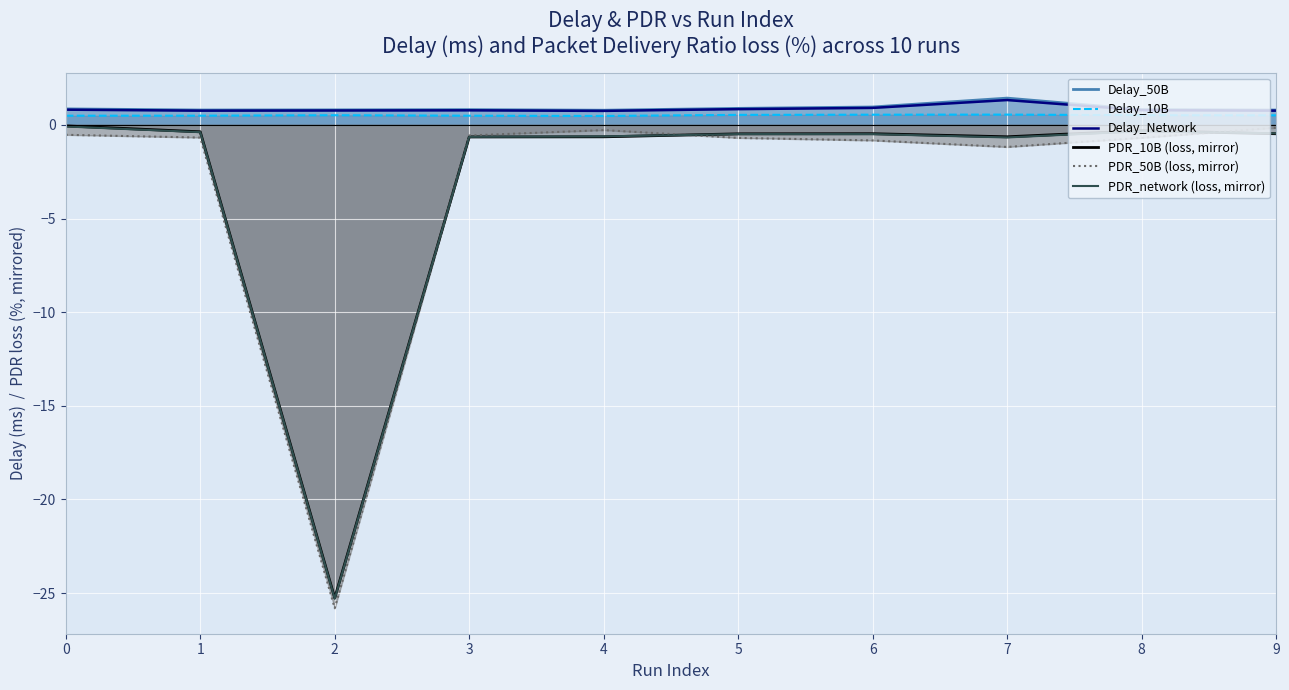

What is the minimum value for Delay_Network?

0.7